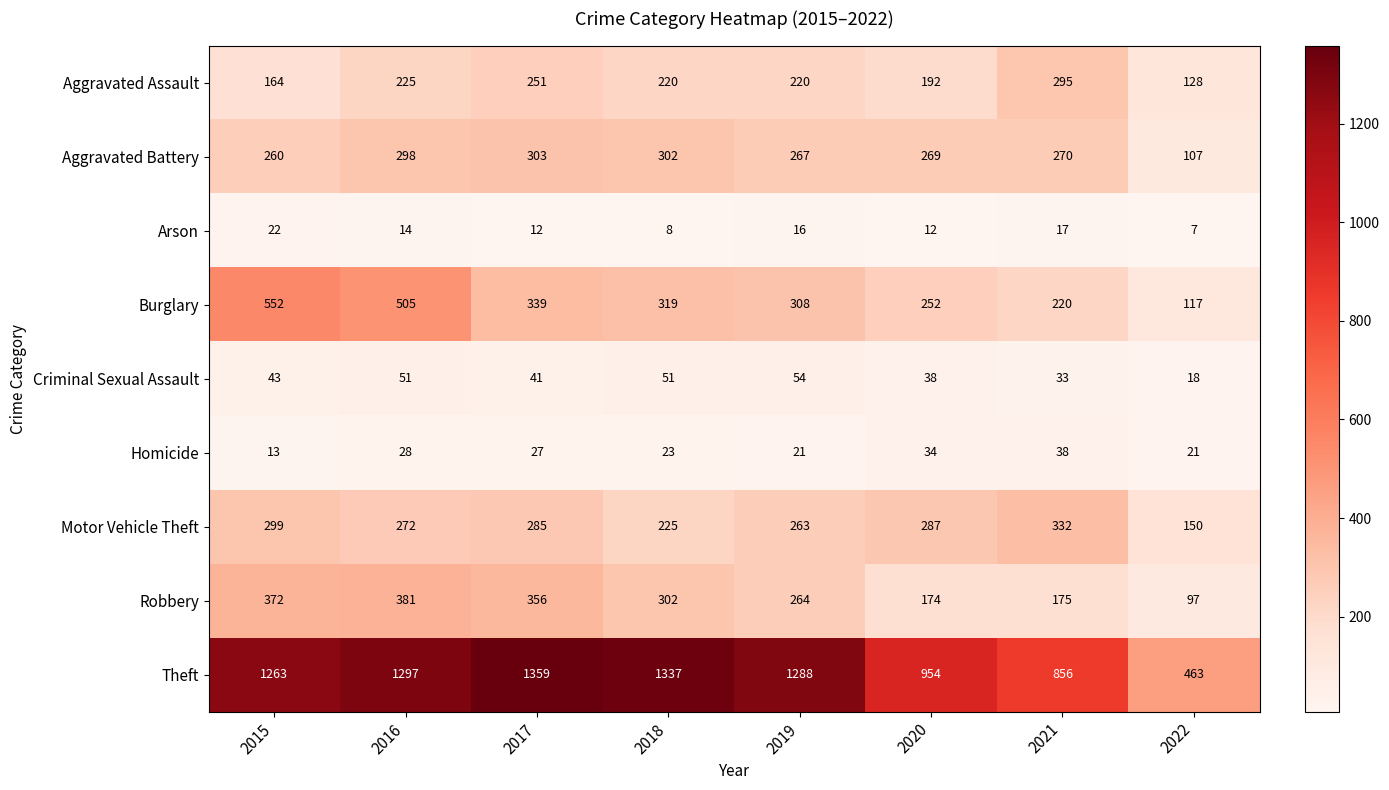

What is the smallest value displayed?

7